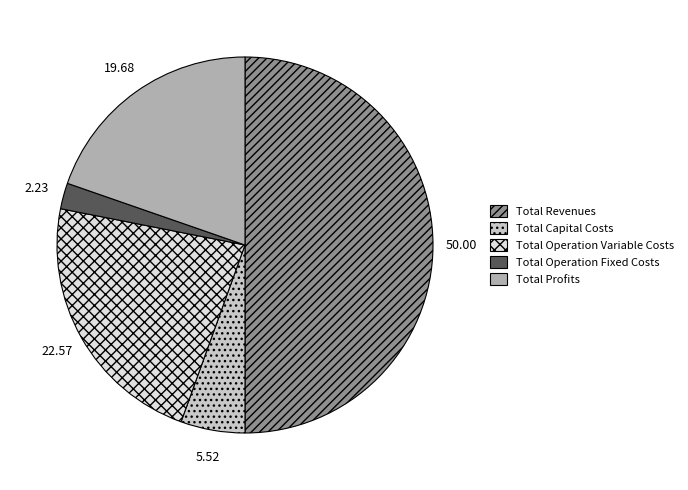

Is Total Operation Fixed Costs the majority of the pie?

No